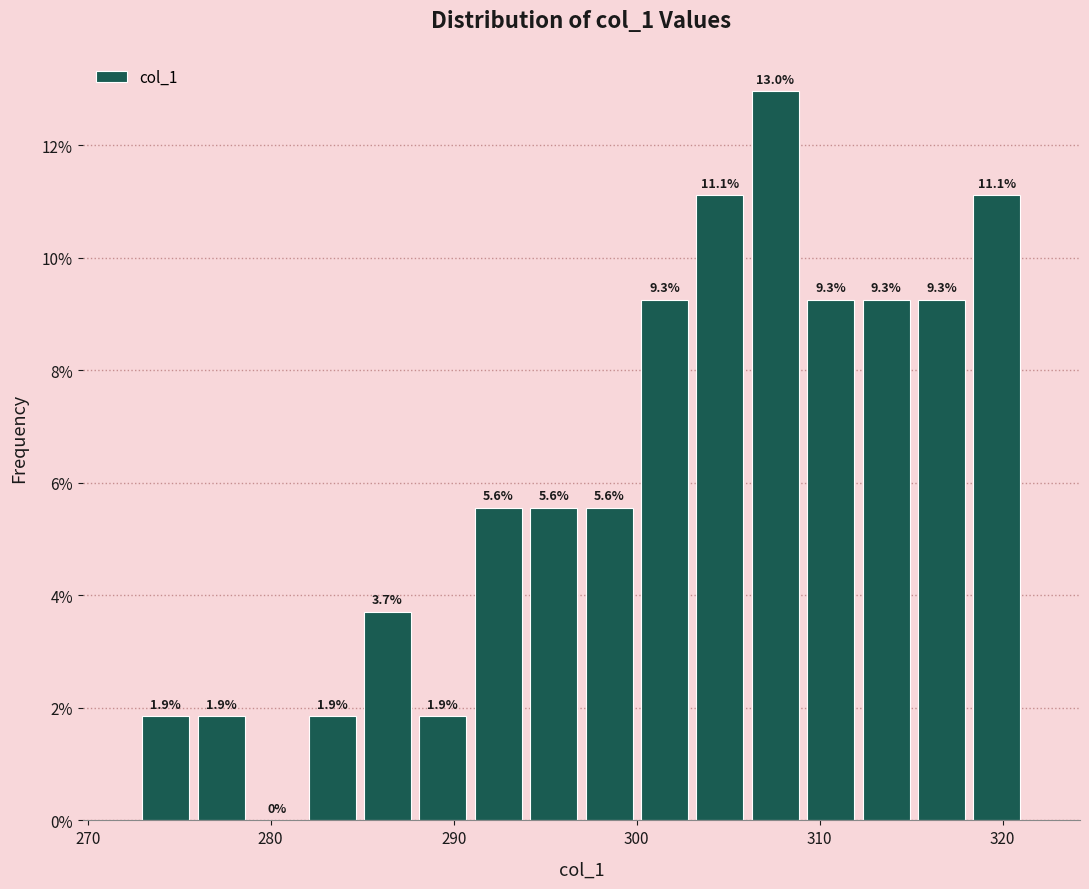

Read against the x-axis, roughly where is the centre of the tallest bar?

308